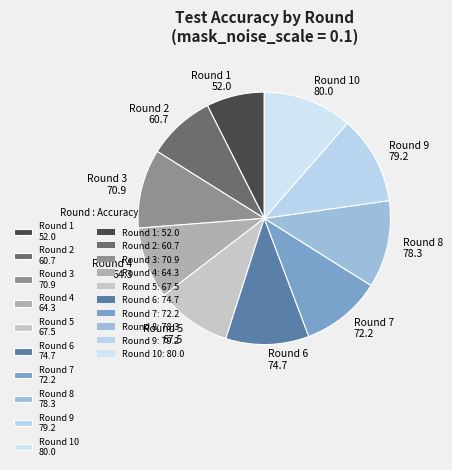

Which slice is the smallest?

Round 1 52.0